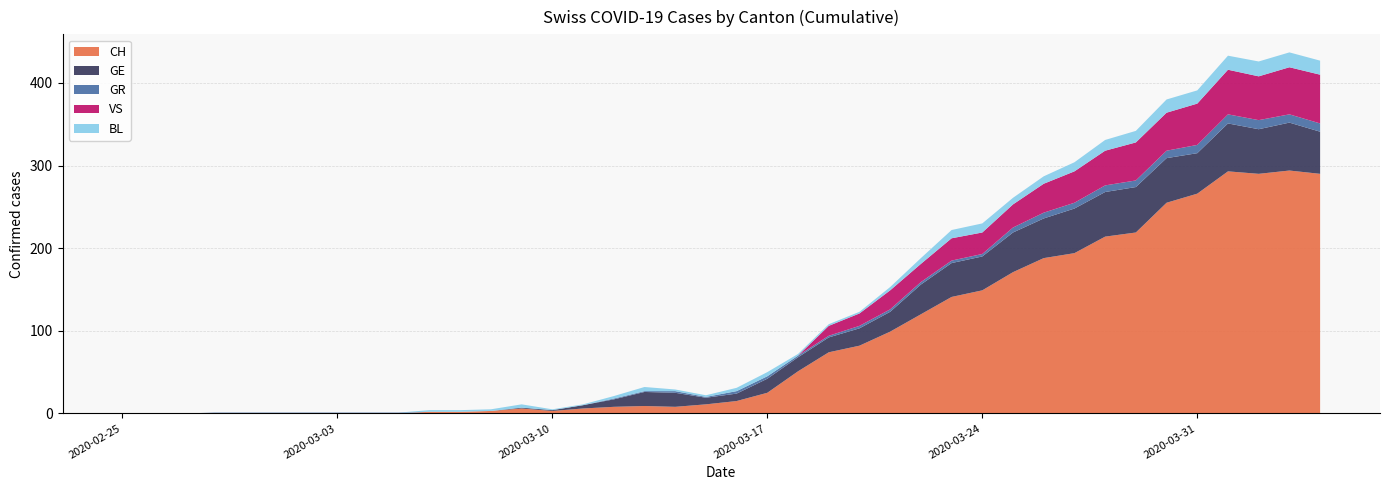

Reading right to left, what are all the values shown in this chart?

CH: 2020-04-04=290	2020-04-03=294	2020-04-02=290	2020-04-01=293	2020-03-31=266	2020-03-30=255	2020-03-29=219	2020-03-28=214	2020-03-27=194	2020-03-26=188	2020-03-25=171	2020-03-24=149	2020-03-23=141	2020-03-22=120	2020-03-21=99	2020-03-20=82	2020-03-19=74	2020-03-18=51	2020-03-17=25	2020-03-16=15	2020-03-15=11	2020-03-14=8	2020-03-13=9	2020-03-12=8	2020-03-11=6	2020-03-10=3	2020-03-09=6	2020-03-08=3	2020-03-07=2	2020-03-06=2	2020-03-05=0	2020-03-04=0	2020-03-03=0	2020-03-02=0	2020-03-01=0	2020-02-29=0	2020-02-28=0	2020-02-27=0	2020-02-26=0	2020-02-25=0
GE: 2020-04-04=51	2020-04-03=58	2020-04-02=54	2020-04-01=58	2020-03-31=49	2020-03-30=54	2020-03-29=55	2020-03-28=54	2020-03-27=54	2020-03-26=48	2020-03-25=48	2020-03-24=41	2020-03-23=41	2020-03-22=36	2020-03-21=24	2020-03-20=21	2020-03-19=18	2020-03-18=17	2020-03-17=17	2020-03-16=9	2020-03-15=8	2020-03-14=17	2020-03-13=17	2020-03-12=9	2020-03-11=4	2020-03-10=1	2020-03-09=1	2020-03-08=0	2020-03-07=0	2020-03-06=0	2020-03-05=0	2020-03-04=0	2020-03-03=0	2020-03-02=0	2020-03-01=0	2020-02-29=0	2020-02-28=0	2020-02-27=0	2020-02-26=0	2020-02-25=0
GR: 2020-04-04=10	2020-04-03=10	2020-04-02=11	2020-04-01=11	2020-03-31=10	2020-03-30=9	2020-03-29=8	2020-03-28=8	2020-03-27=7	2020-03-26=7	2020-03-25=6	2020-03-24=3	2020-03-23=3	2020-03-22=3	2020-03-21=3	2020-03-20=3	2020-03-19=2	2020-03-18=2	2020-03-17=3	2020-03-16=3	2020-03-15=1	2020-03-14=2	2020-03-13=1	2020-03-12=1	2020-03-11=0	2020-03-10=0	2020-03-09=0	2020-03-08=0	2020-03-07=0	2020-03-06=0	2020-03-05=1	2020-03-04=1	2020-03-03=1	2020-03-02=1	2020-03-01=1	2020-02-29=1	2020-02-28=1	2020-02-27=0	2020-02-26=0	2020-02-25=0
VS: 2020-04-04=59	2020-04-03=57	2020-04-02=53	2020-04-01=54	2020-03-31=50	2020-03-30=46	2020-03-29=46	2020-03-28=42	2020-03-27=38	2020-03-26=35	2020-03-25=28	2020-03-24=26	2020-03-23=27	2020-03-22=22	2020-03-21=23	2020-03-20=15	2020-03-19=12	2020-03-18=0	2020-03-17=0	2020-03-16=0	2020-03-15=0	2020-03-14=0	2020-03-13=0	2020-03-12=0	2020-03-11=0	2020-03-10=0	2020-03-09=0	2020-03-08=0	2020-03-07=0	2020-03-06=0	2020-03-05=0	2020-03-04=0	2020-03-03=0	2020-03-02=0	2020-03-01=0	2020-02-29=0	2020-02-28=0	2020-02-27=0	2020-02-26=0	2020-02-25=0
BL: 2020-04-04=17	2020-04-03=18	2020-04-02=18	2020-04-01=17	2020-03-31=16	2020-03-30=16	2020-03-29=14	2020-03-28=13	2020-03-27=11	2020-03-26=9	2020-03-25=8	2020-03-24=11	2020-03-23=10	2020-03-22=7	2020-03-21=4	2020-03-20=2	2020-03-19=2	2020-03-18=2	2020-03-17=5	2020-03-16=4	2020-03-15=2	2020-03-14=2	2020-03-13=5	2020-03-12=3	2020-03-11=1	2020-03-10=1	2020-03-09=4	2020-03-08=2	2020-03-07=2	2020-03-06=2	2020-03-05=0	2020-03-04=0	2020-03-03=0	2020-03-02=0	2020-03-01=0	2020-02-29=0	2020-02-28=0	2020-02-27=0	2020-02-26=0	2020-02-25=0